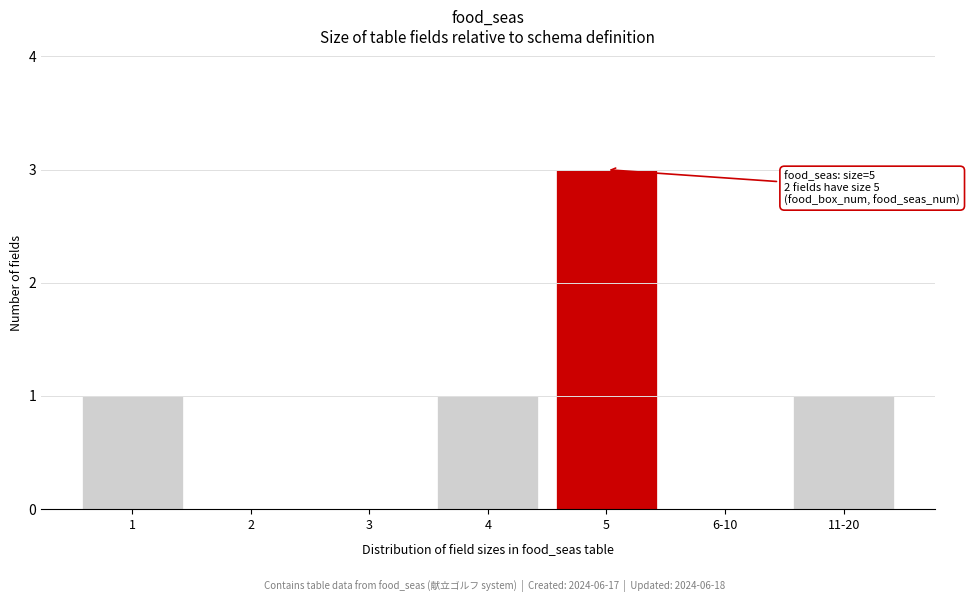

Reading left to right, list all the values displayed in this chart.

1=1	2=0	3=0	4=1	5=3	6-10=0	11-20=1